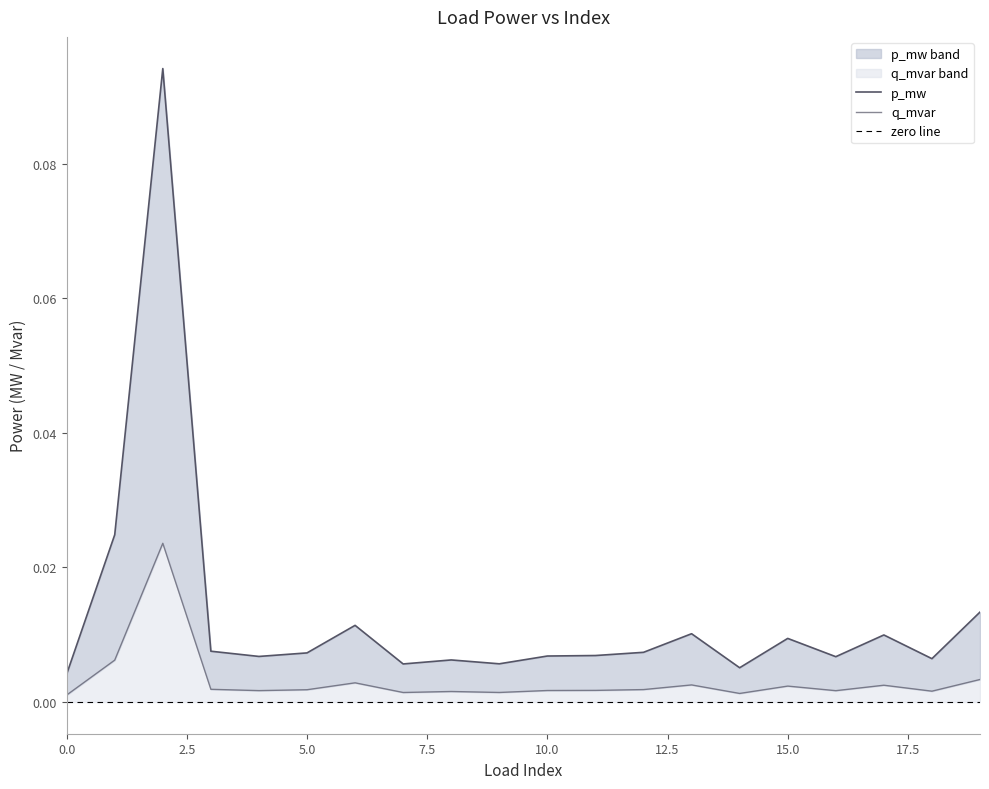

True or false: p_mw has more than 1 points higher than both neighbors.

True